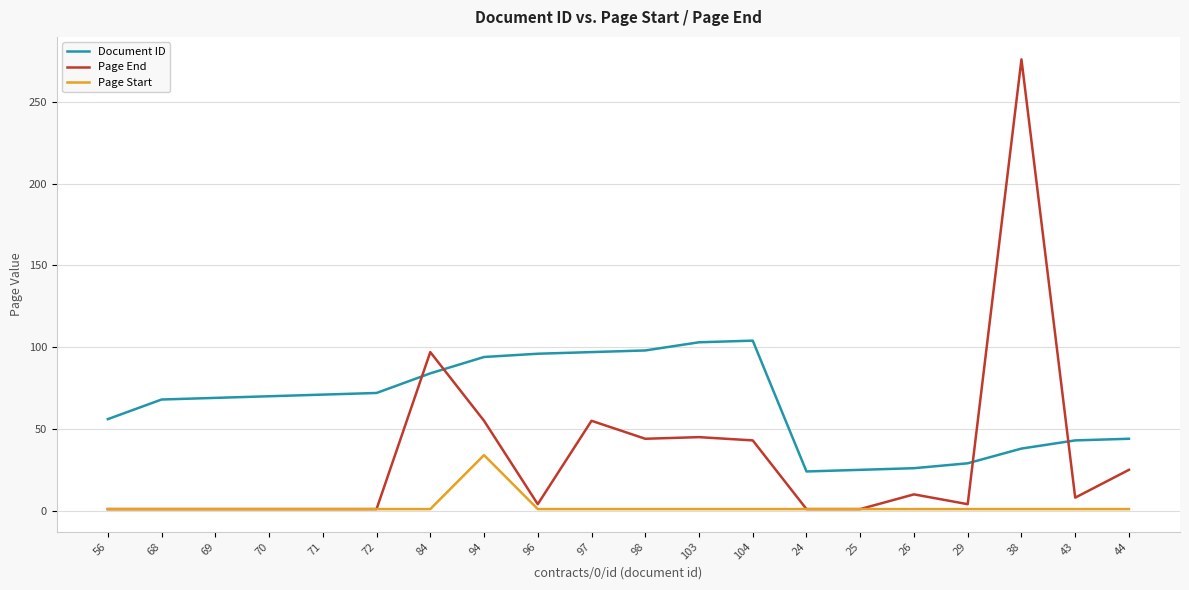

What is the greatest value displayed?

276